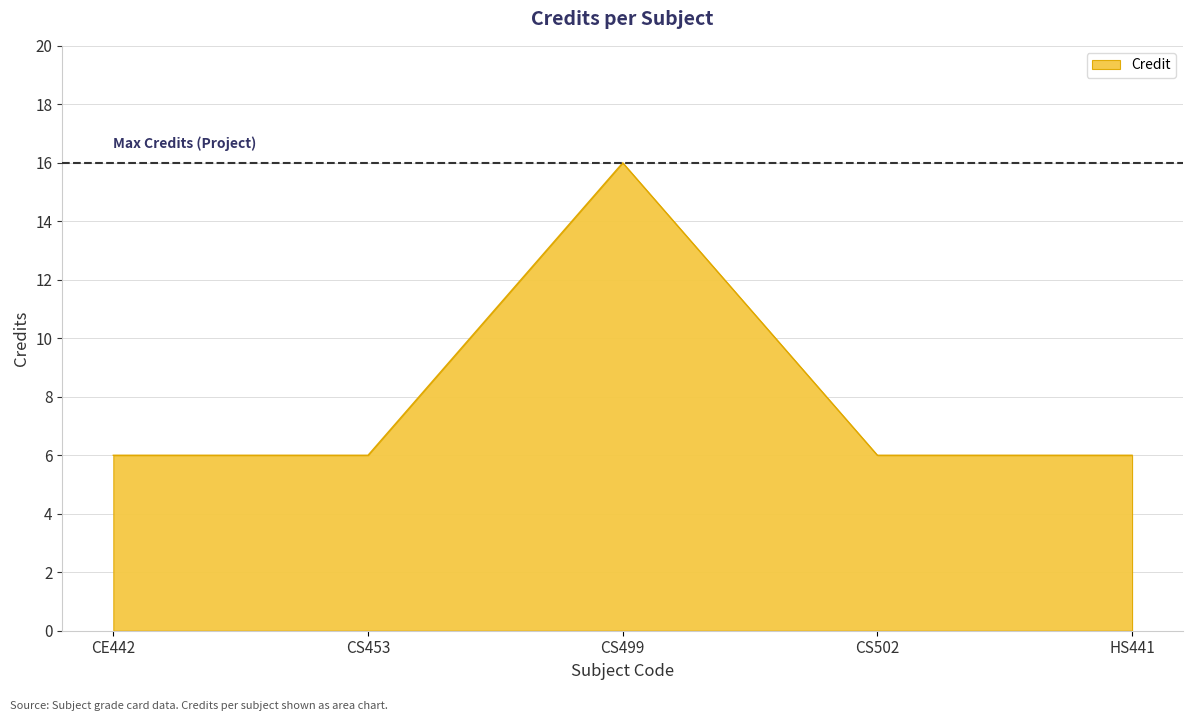

Reading left to right, list all the values displayed in this chart.

CE442=6	CS453=6	CS499=16	CS502=6	HS441=6